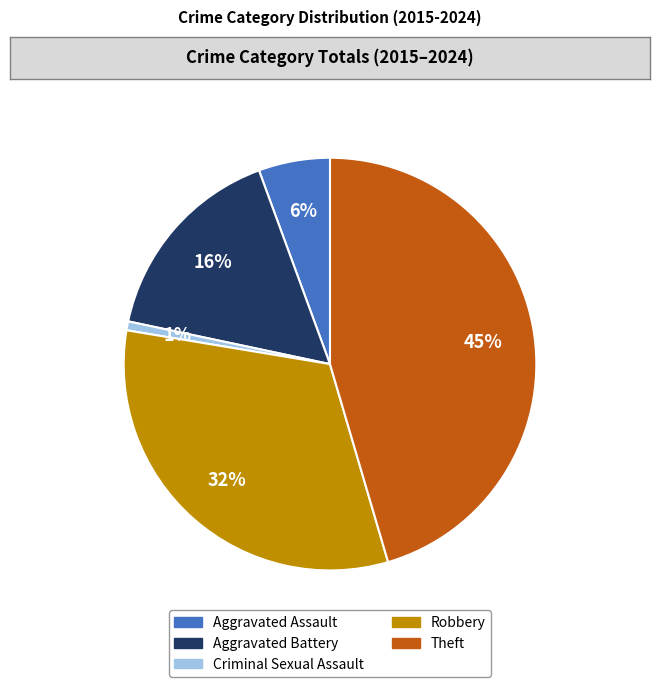

How many segments does this pie chart have?

5